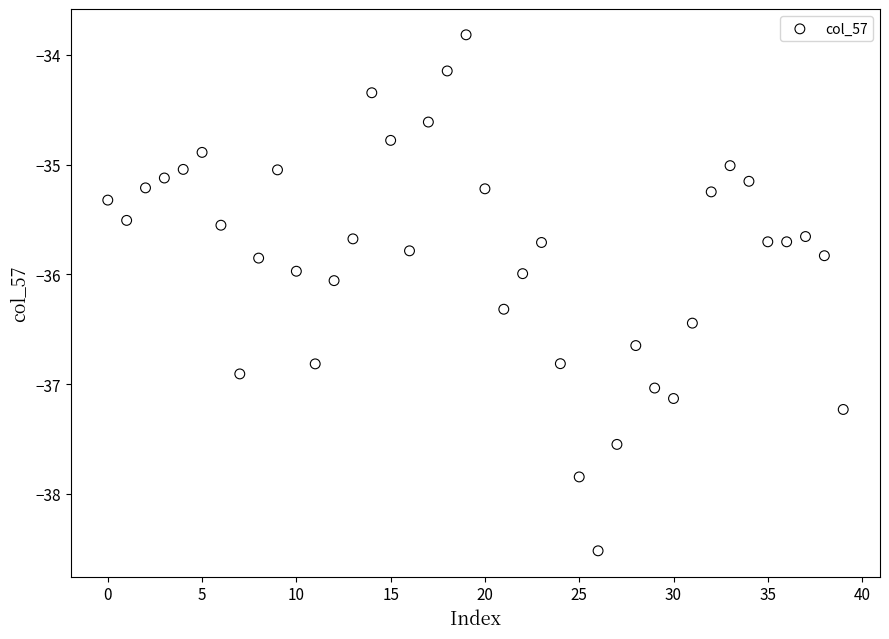

What is the range of Y values (max minus min)?

4.7